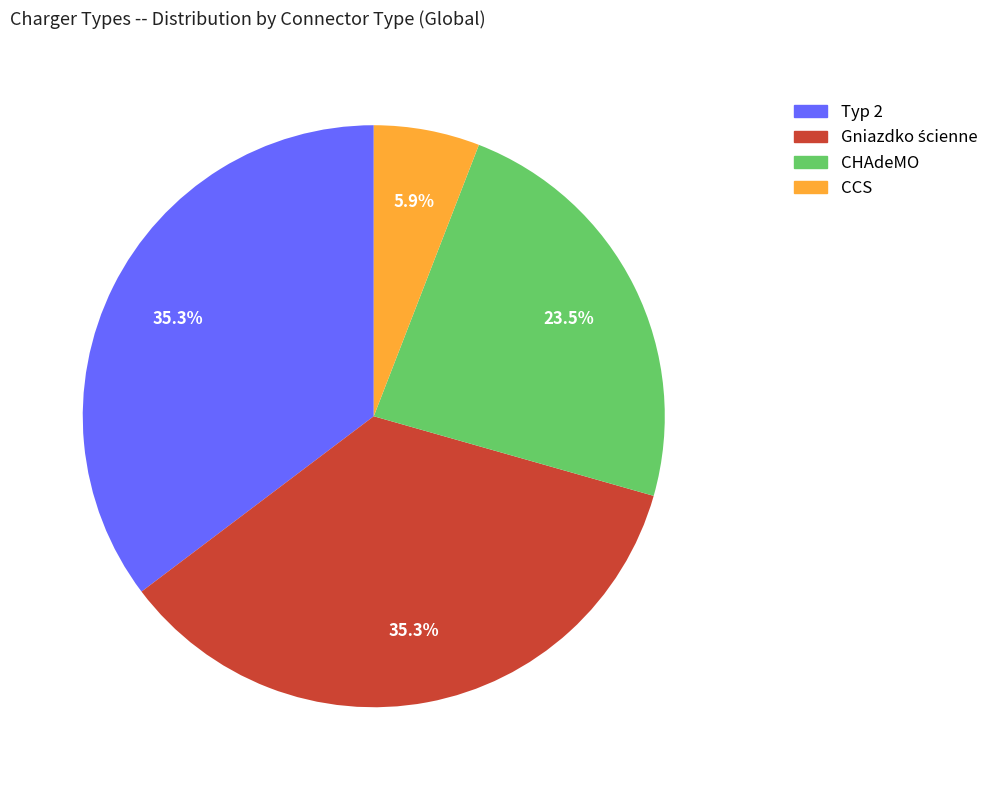

Count the number of slices in the pie.

4